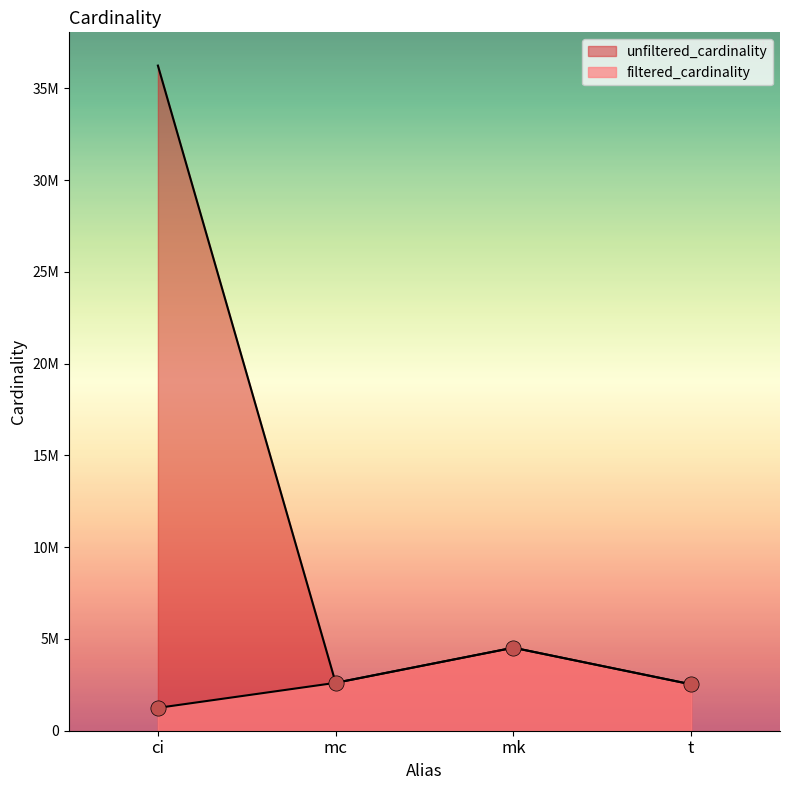

What is the ratio of the value at mc to the value at ci?

2.1